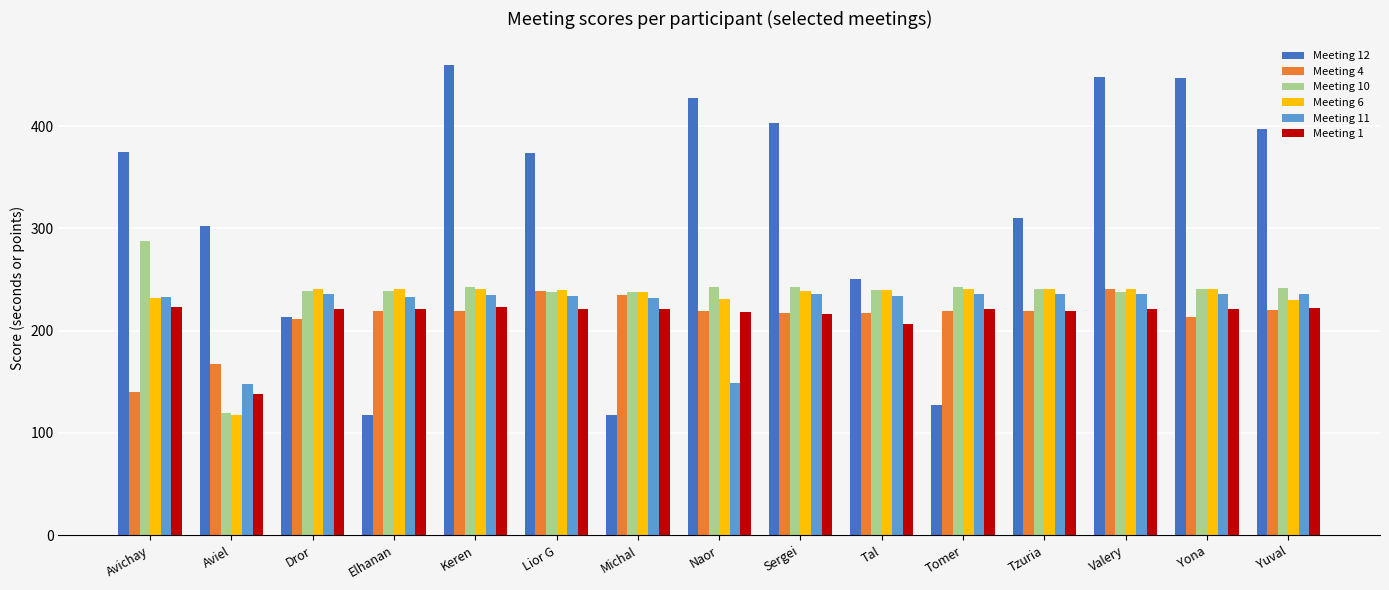

What is the difference between the second highest and minimum values in the Meeting 11 series?

88